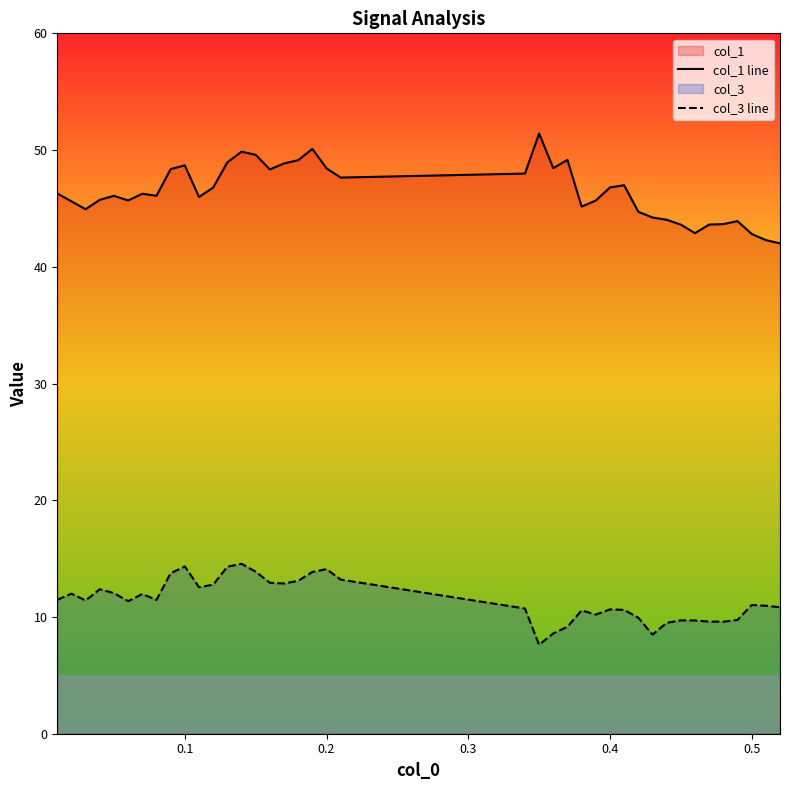

Which series has the largest total across all categories?

col_1 line